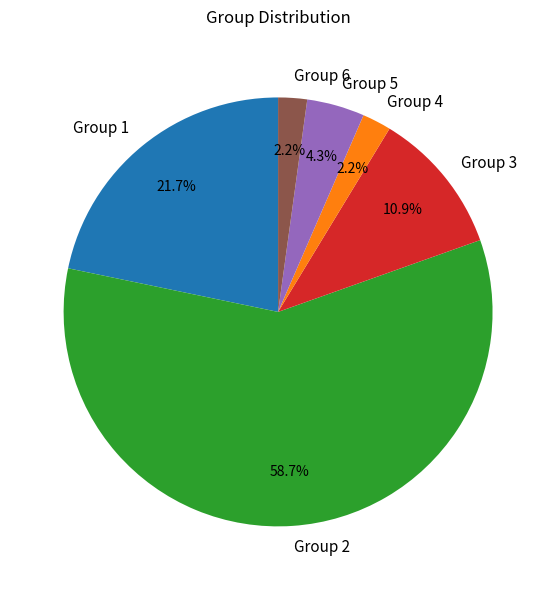

Which slice is the largest?

Group 2